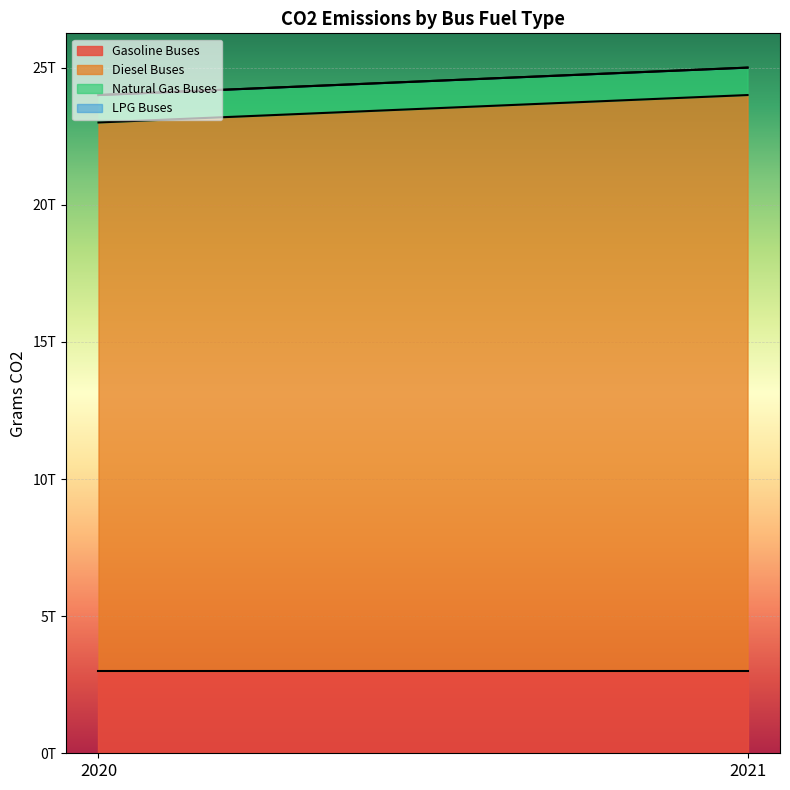

How many lines are shown in the chart?

4